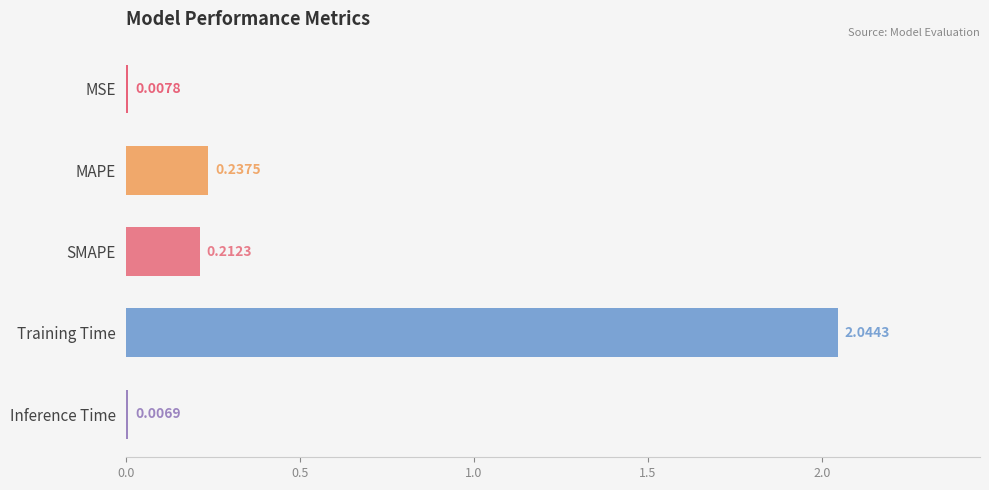

Which category has the highest value across all series?

Training Time